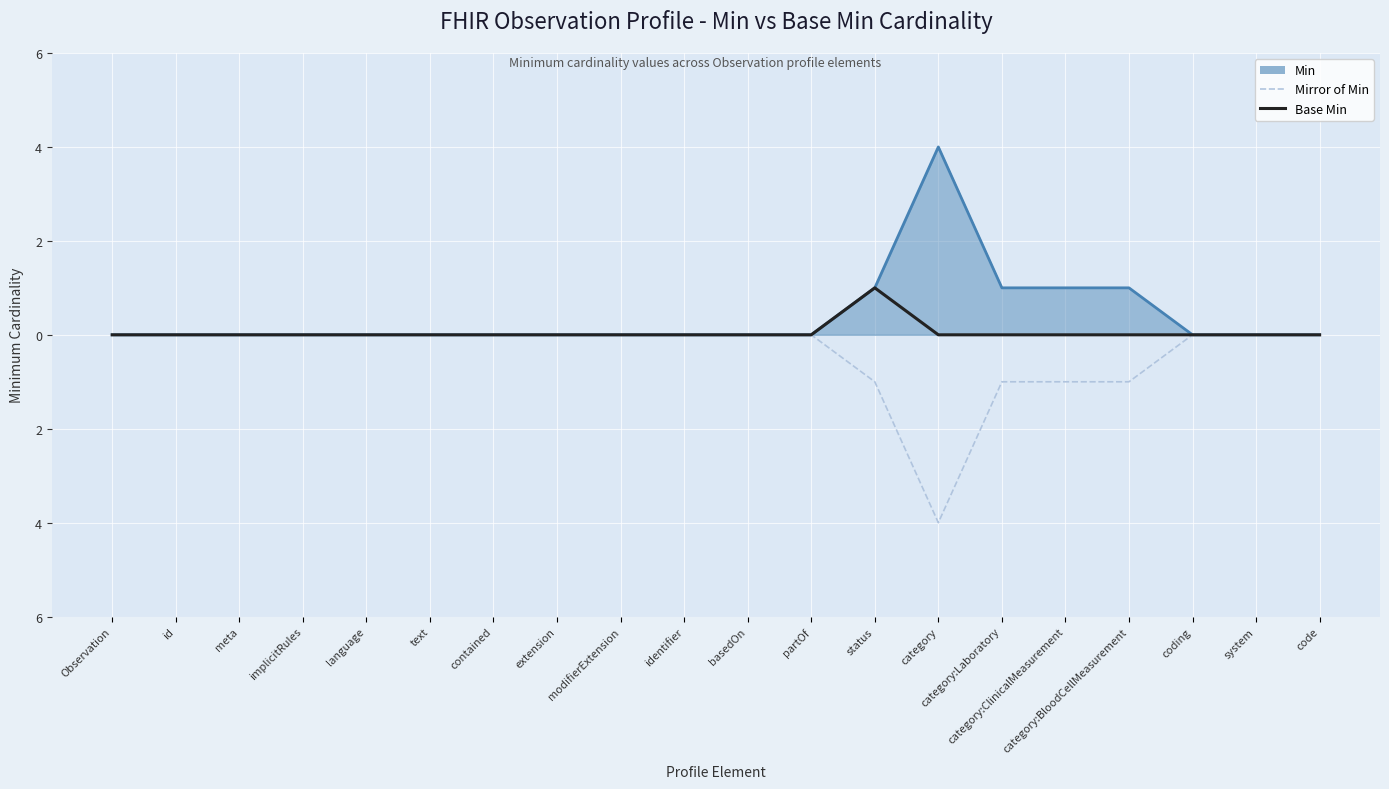

List the labels in order of Base Min value, largest first.

status, Observation, id, meta, implicitRules, language, text, contained, extension, modifierExtension, identifier, basedOn, partOf, category, category:Laboratory, category:ClinicalMeasurement, category:BloodCellMeasurement, coding, system, code